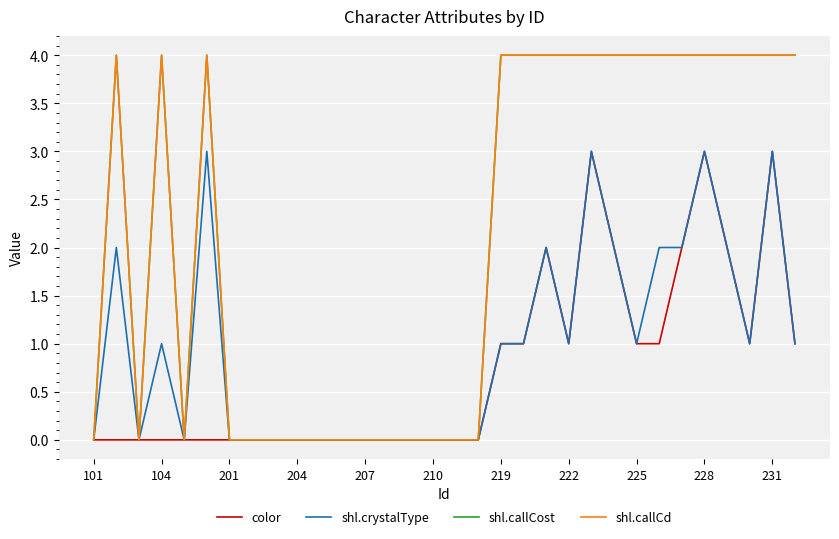

Reading left to right, list all the values displayed in this chart.

color: 0	0	0	0	0	0	0	0	0	0	0	0	0	0	0	0	0	0	1	1	2	1	3	2	1	1	2	3	2	1	3	1
shl.crystalType: 0	2	0	1	0	3	0	0	0	0	0	0	0	0	0	0	0	0	1	1	2	1	3	2	1	2	2	3	2	1	3	1
shl.callCost: 0	4	0	4	0	4	0	0	0	0	0	0	0	0	0	0	0	0	4	4	4	4	4	4	4	4	4	4	4	4	4	4
shl.callCd: 0	4	0	4	0	4	0	0	0	0	0	0	0	0	0	0	0	0	4	4	4	4	4	4	4	4	4	4	4	4	4	4